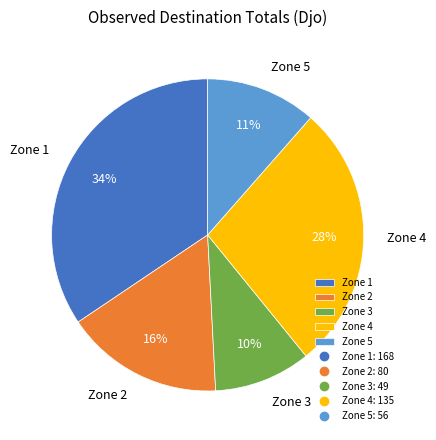

To the nearest percent, what portion does Zone 2 represent?

16%